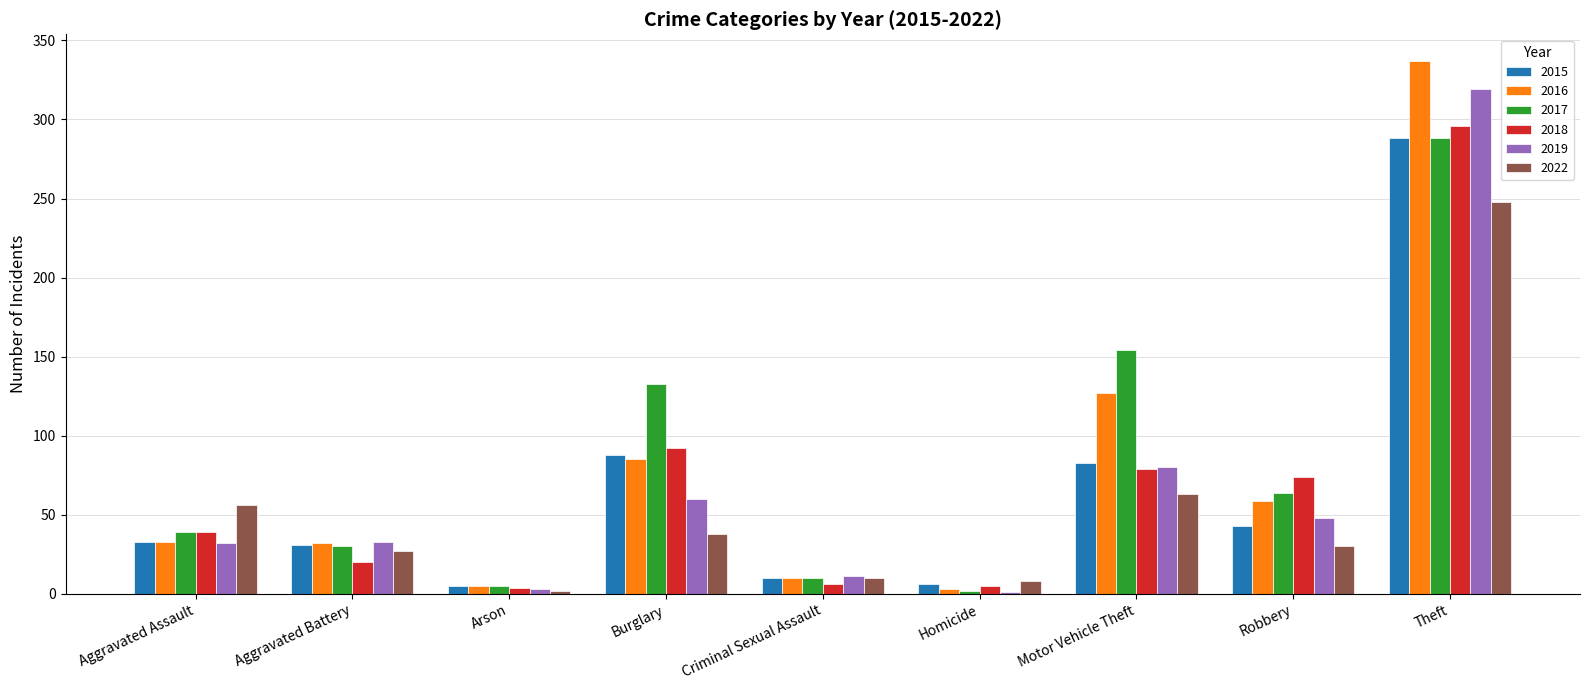

At which category is the sum across all series the highest?

Theft